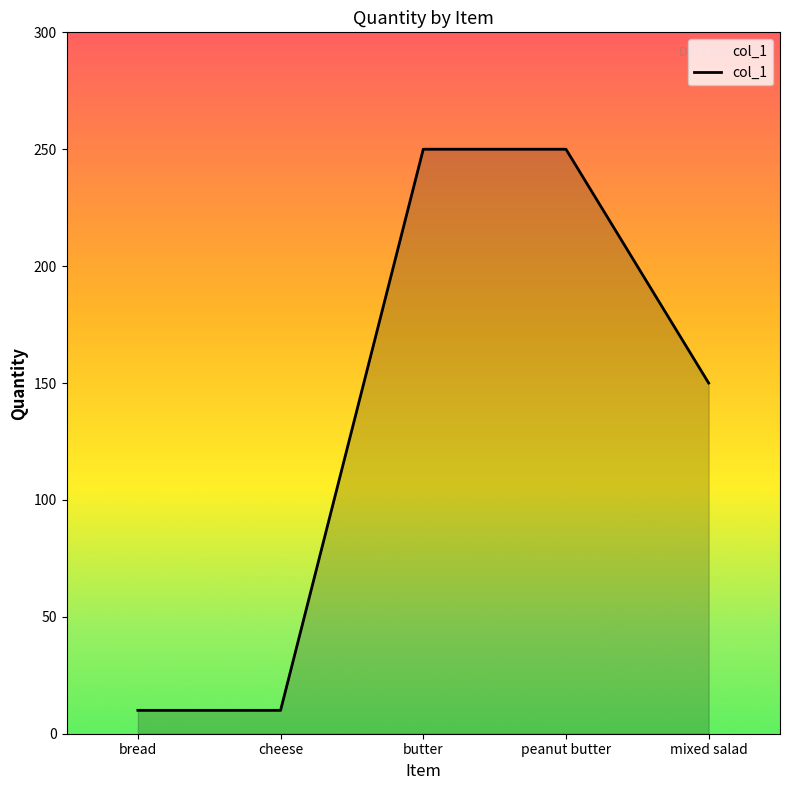

What is the difference between the second highest and second lowest values?

240